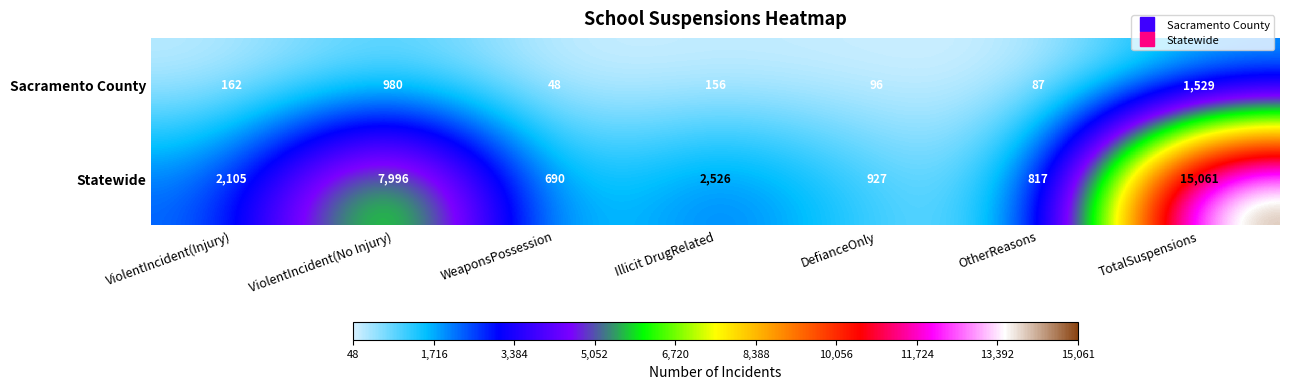

Which category has the lowest value in the Statewide series?

WeaponsPossession